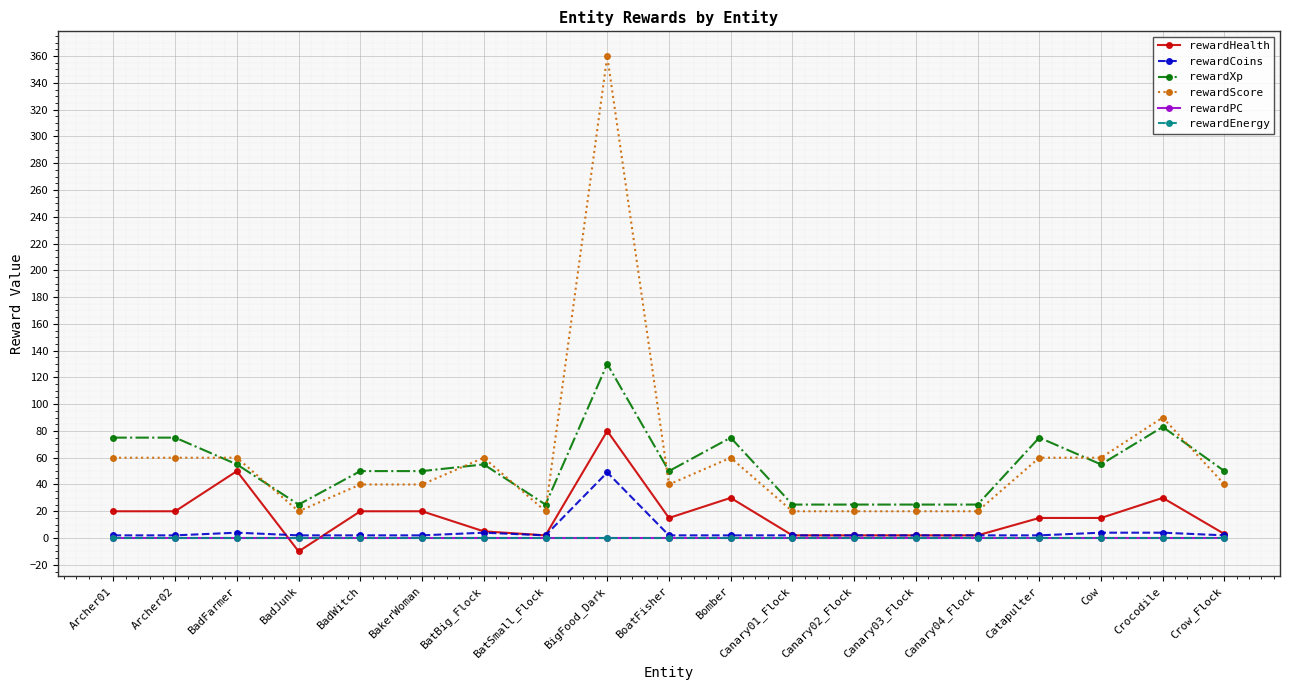

Between Canary01_Flock and Canary04_Flock, which series saw the biggest shift?

rewardHealth